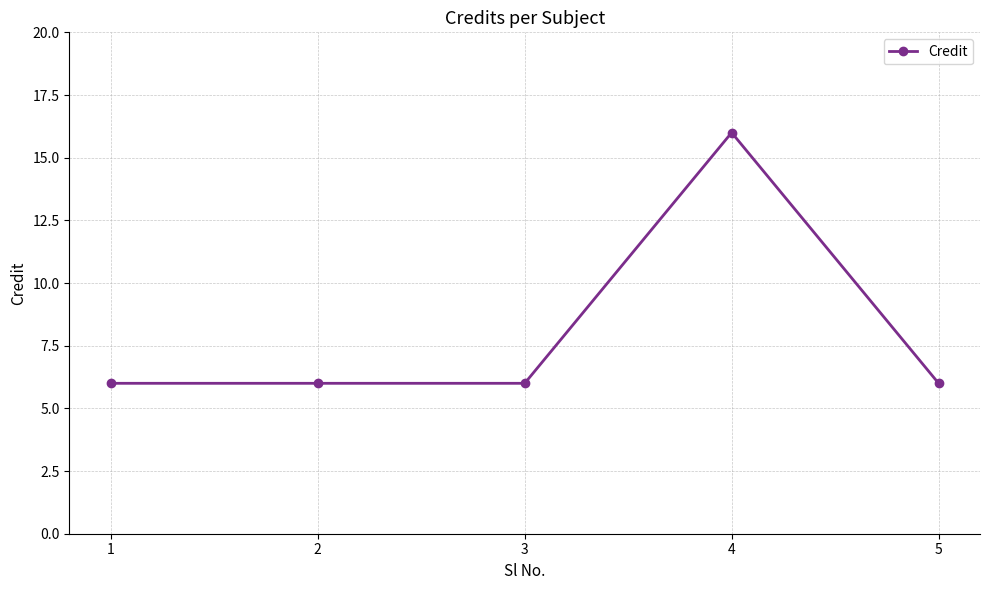

Does the chart have visible grid lines?

Yes